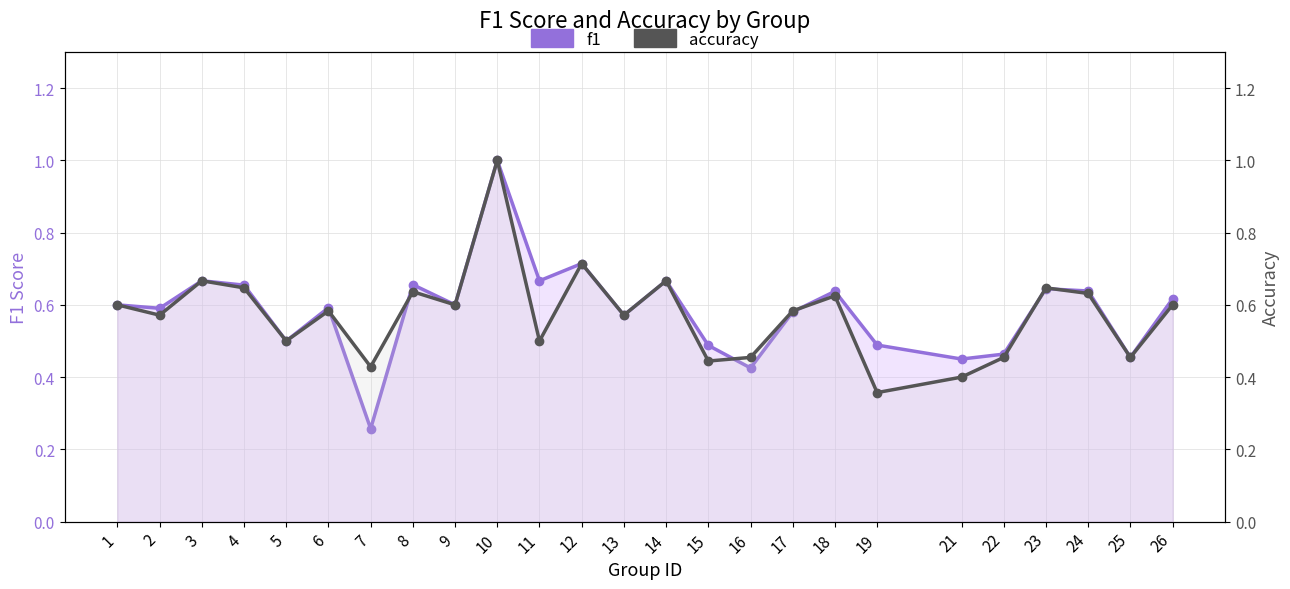

At which label does f1 reach its minimum?

7